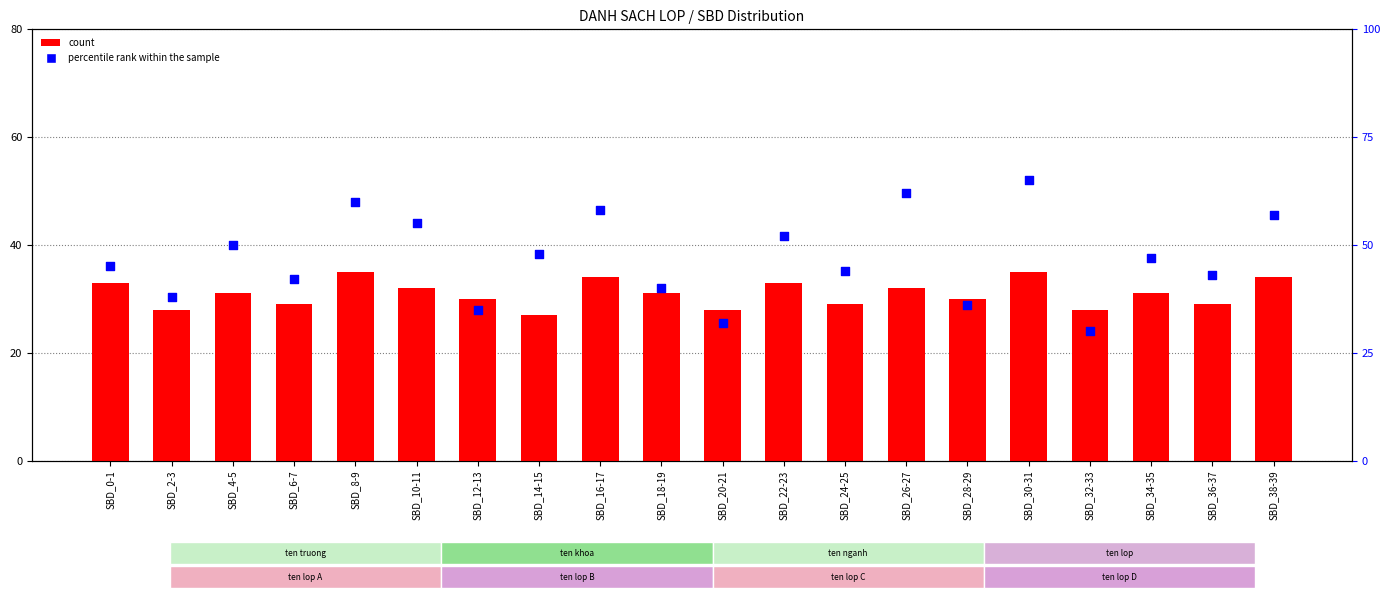

Which series has the largest total across all categories?

percentile rank within the sample